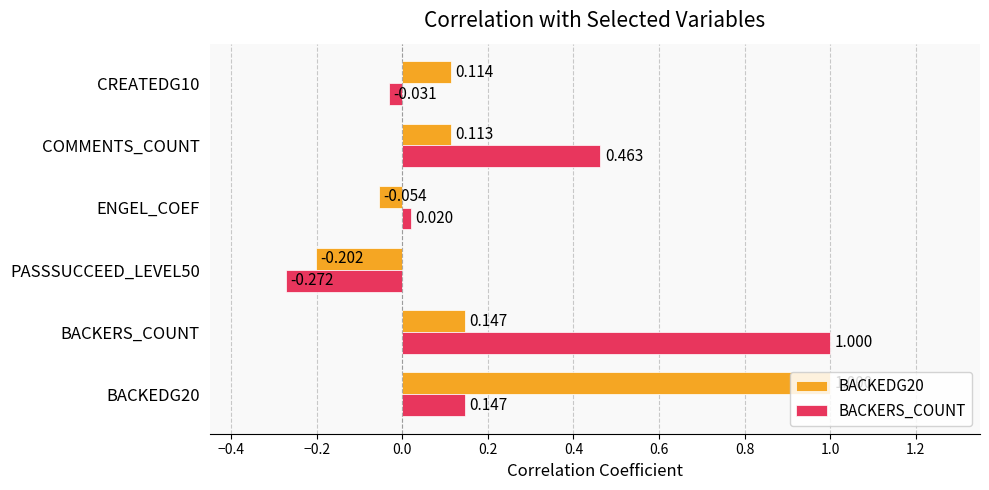

At which label is BACKEDG20 closest to 0?

ENGEL_COEF